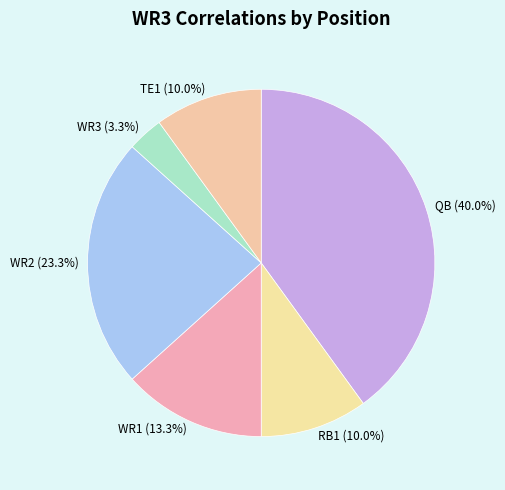

To the nearest percent, what percentage of the pie is RB1?

10%